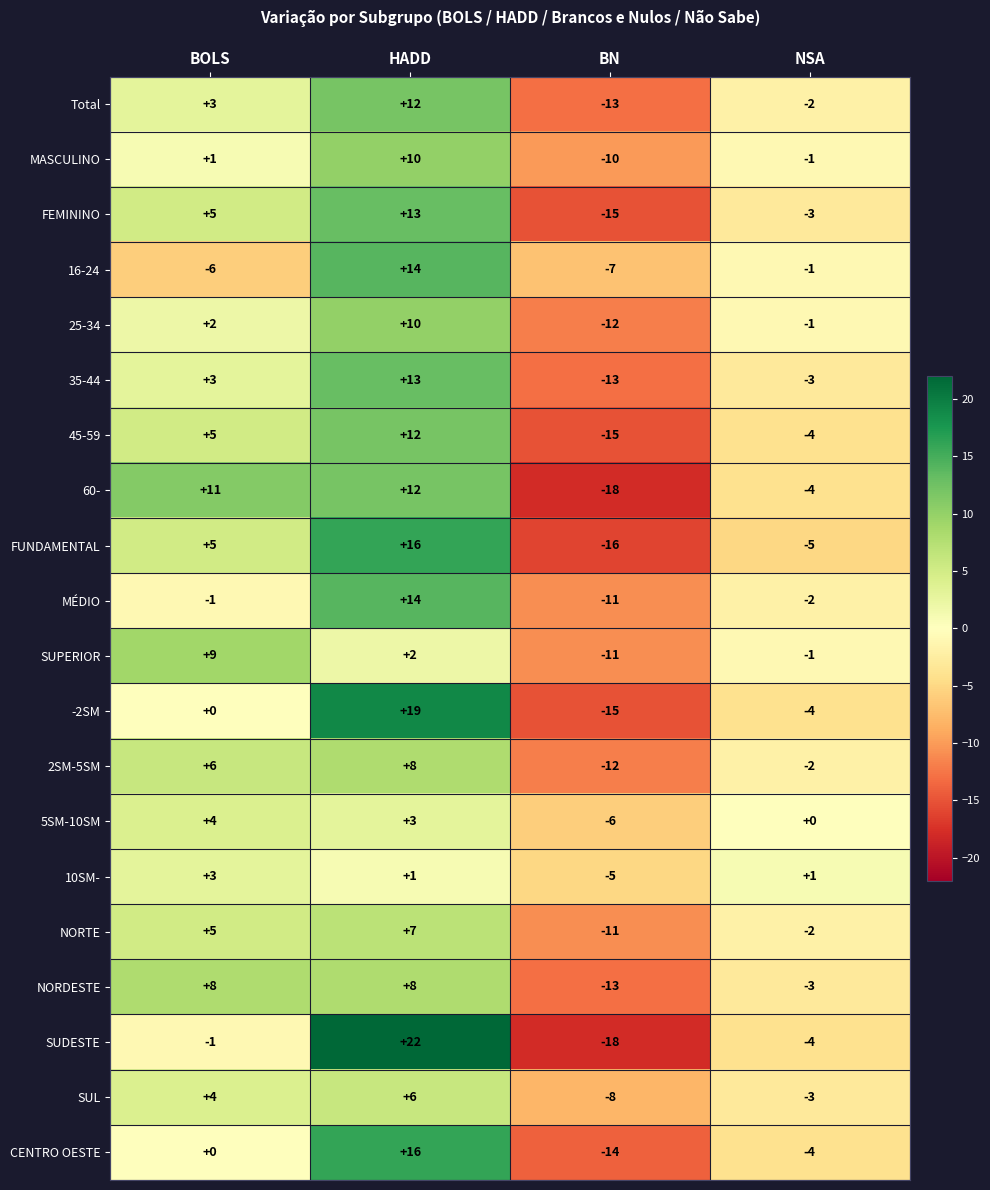

The 16-24 series shows -1 at NSA. True or false?

True